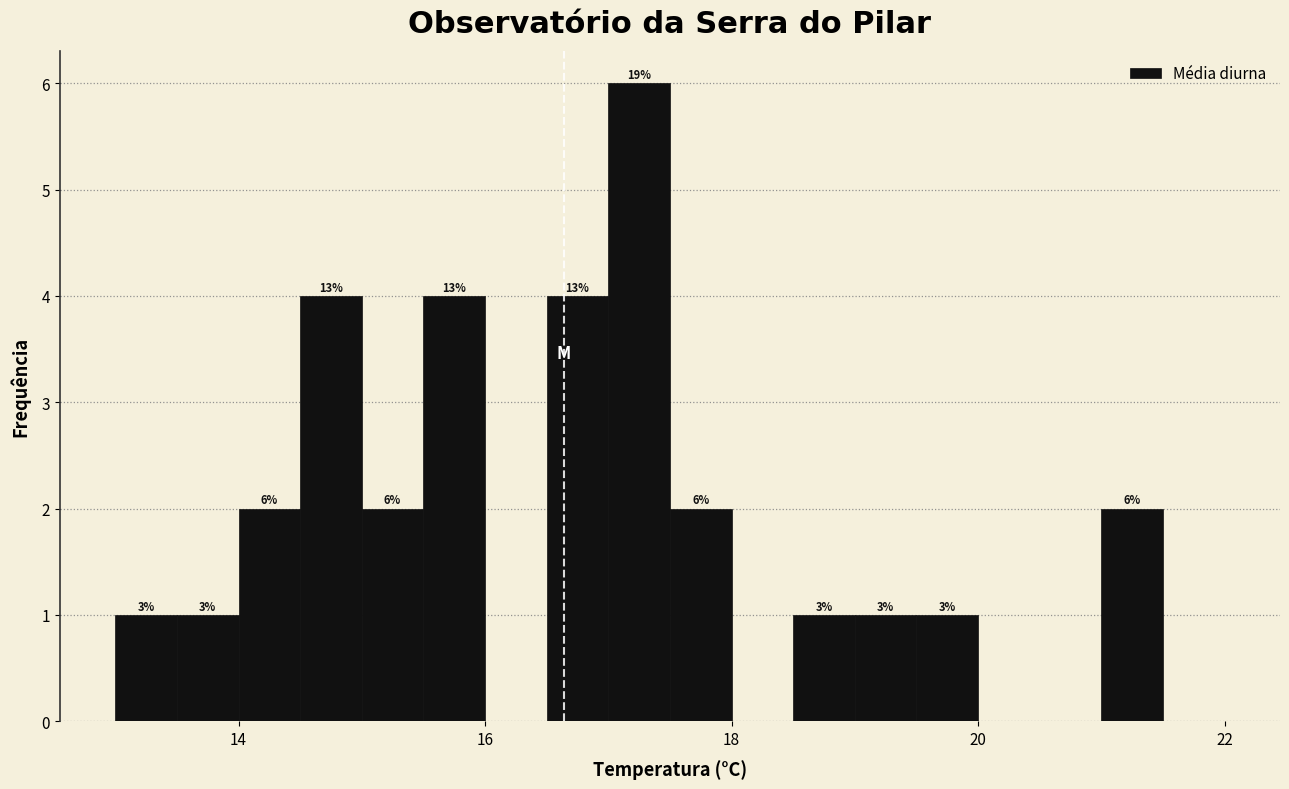

Read against the x-axis, roughly where is the centre of the tallest bar?

17.2